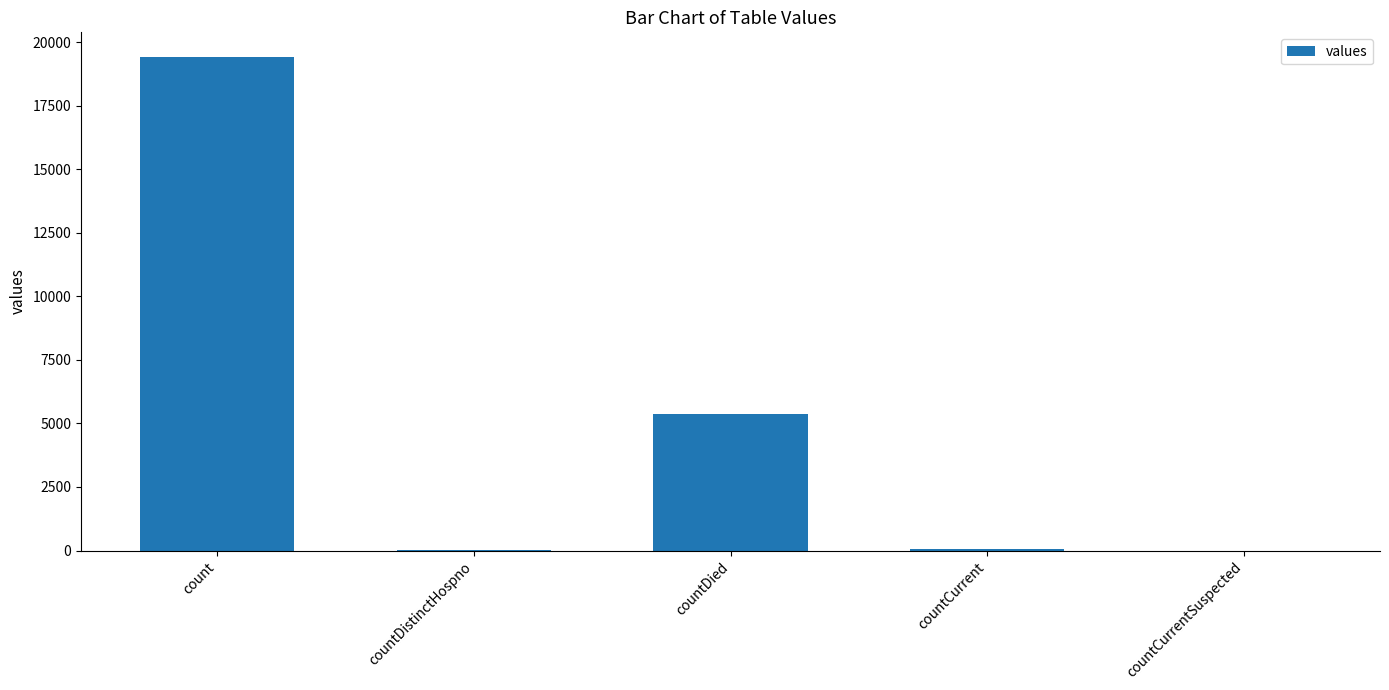

The value at count is 7087. True or false?

False